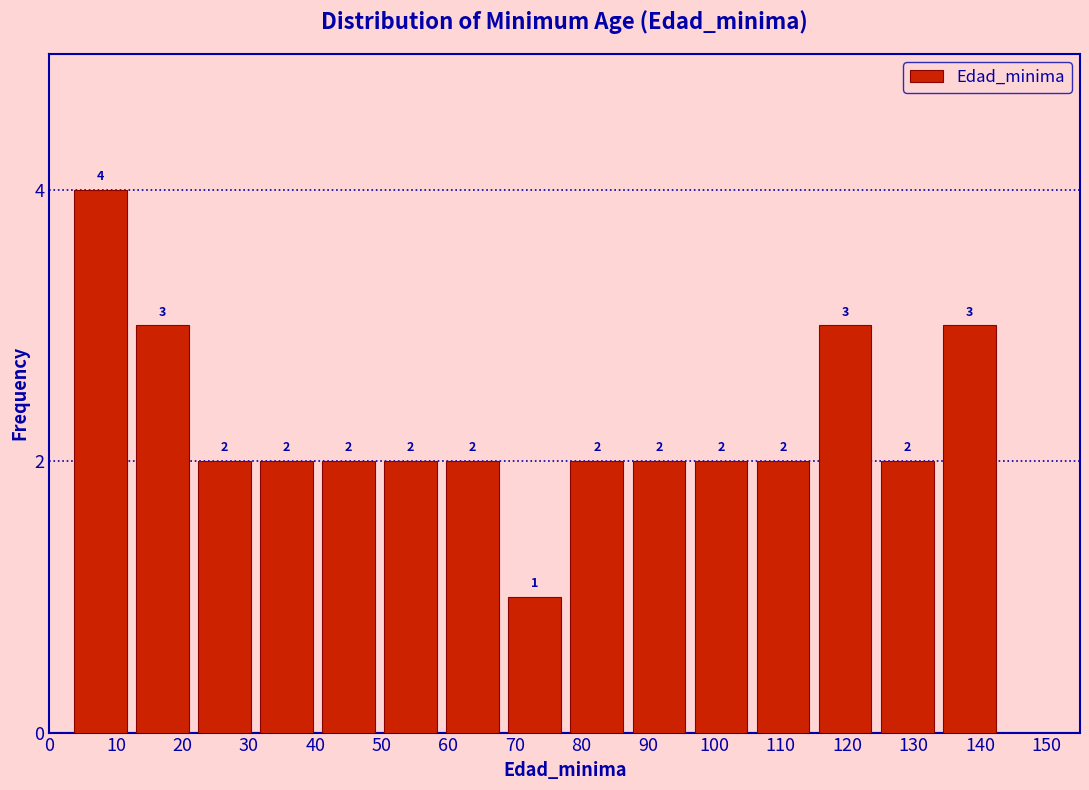

Which range on the x-axis has the tallest bar?

3 to 12